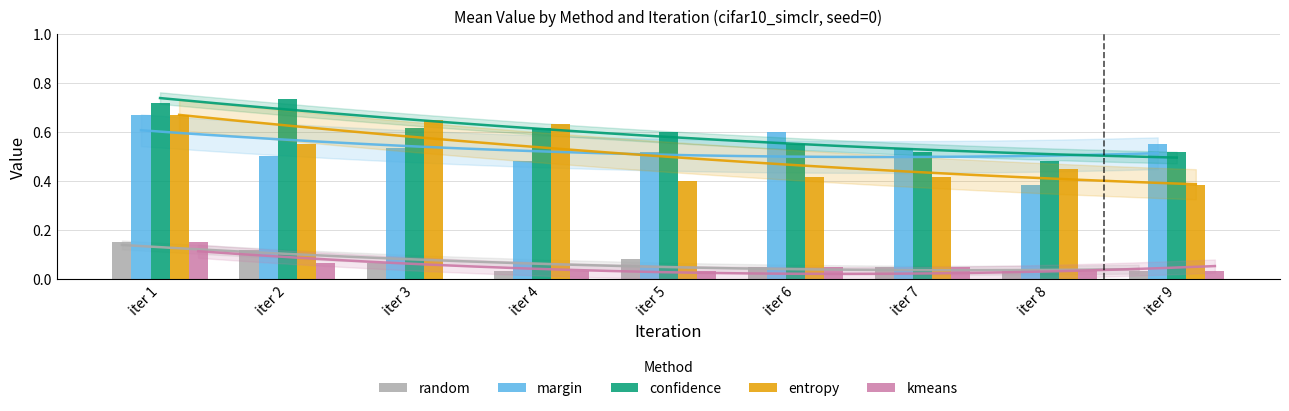

List the series in order of their peak value, highest first.

confidence, margin, entropy, random, kmeans